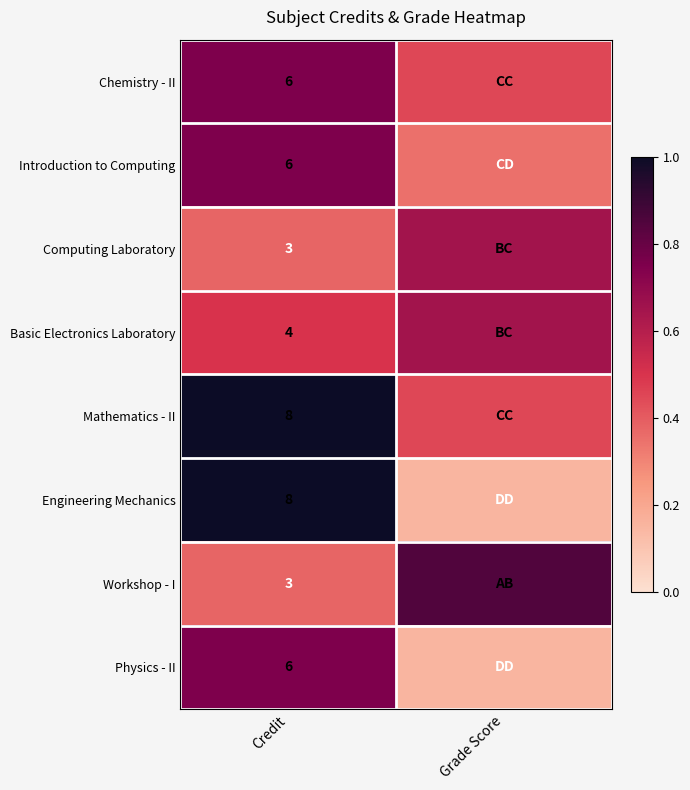

Rank the categories by Basic Electronics Laboratory value from lowest to highest.

Credit, Grade Score